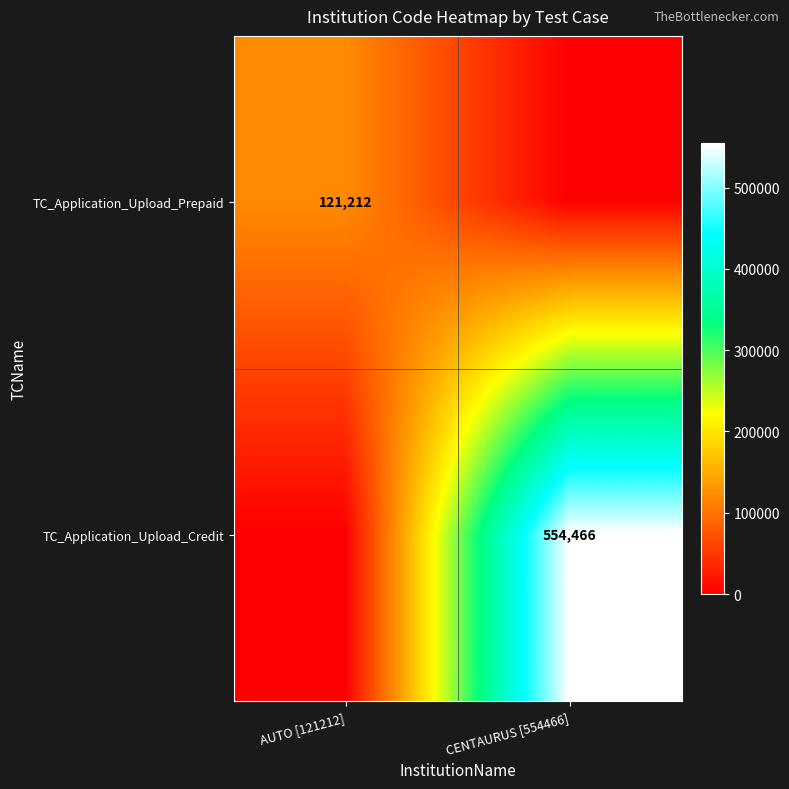

How many series are shown in this chart?

2